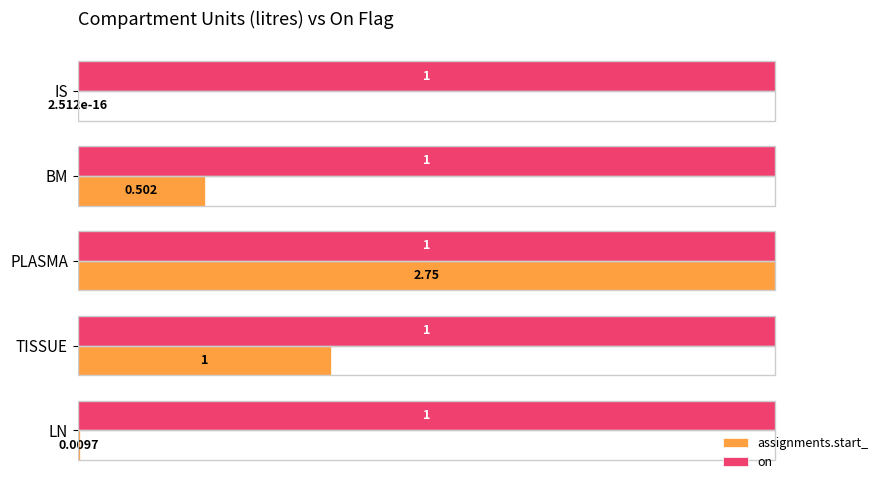

Which category has the highest value in the assignments.start_ series?

PLASMA